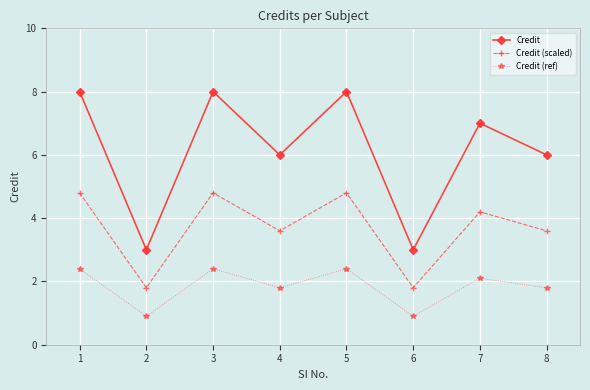

Reading right to left, extract all data points from this chart.

Credit: 6.0	7.0	3.0	8.0	6.0	8.0	3.0	8.0
Credit (scaled): 3.6	4.2	1.8	4.8	3.6	4.8	1.8	4.8
Credit (ref): 1.8	2.1	0.9	2.4	1.8	2.4	0.9	2.4